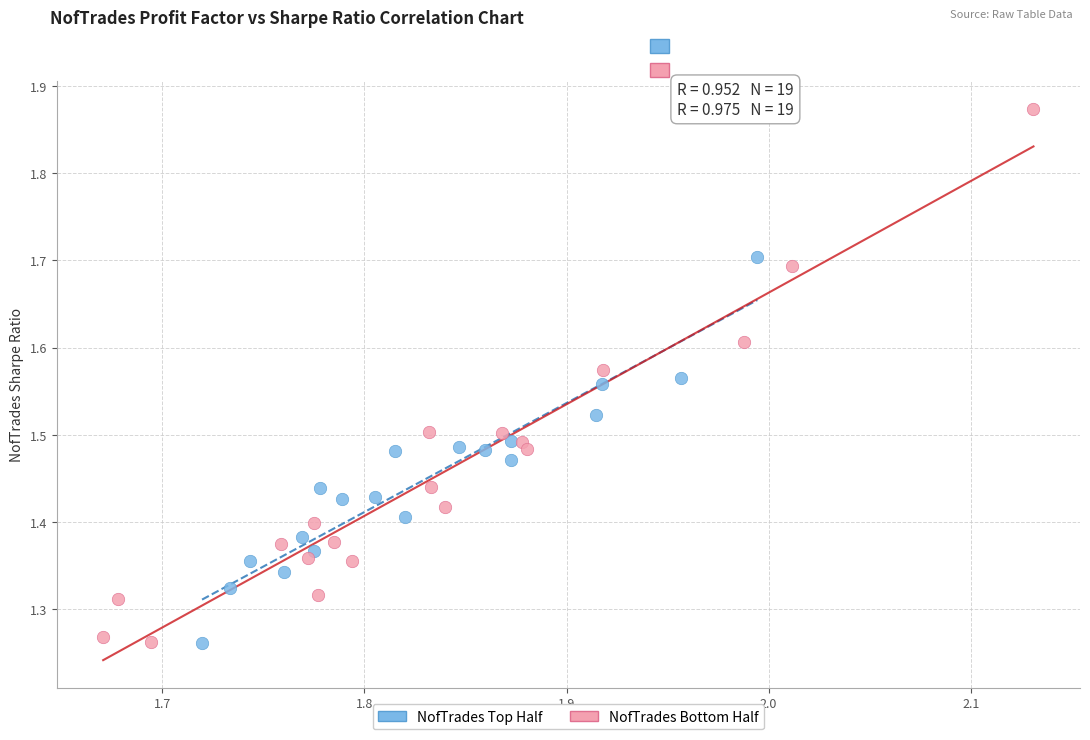

Which series has the largest Y range (max minus min)?

NofTrades Bottom Half